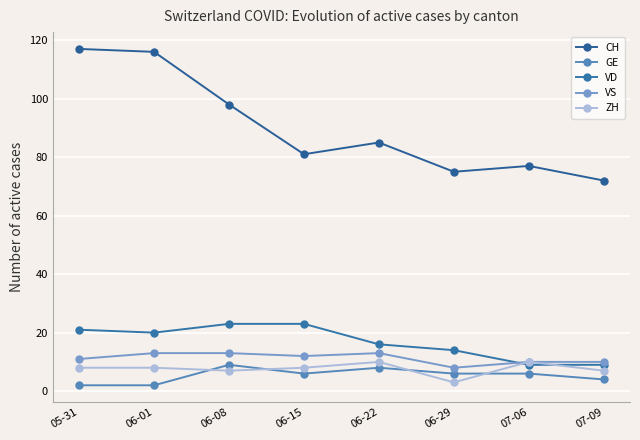

What is the value of the ZH point at the 2nd from the left?

8